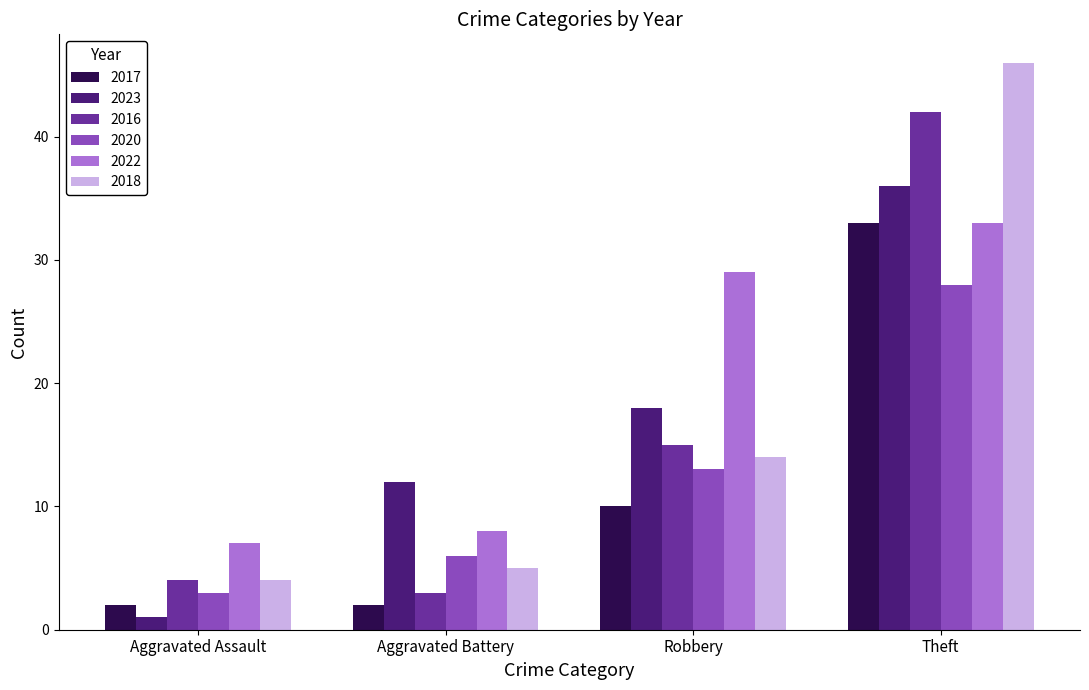

Count the number of data series in this chart.

6